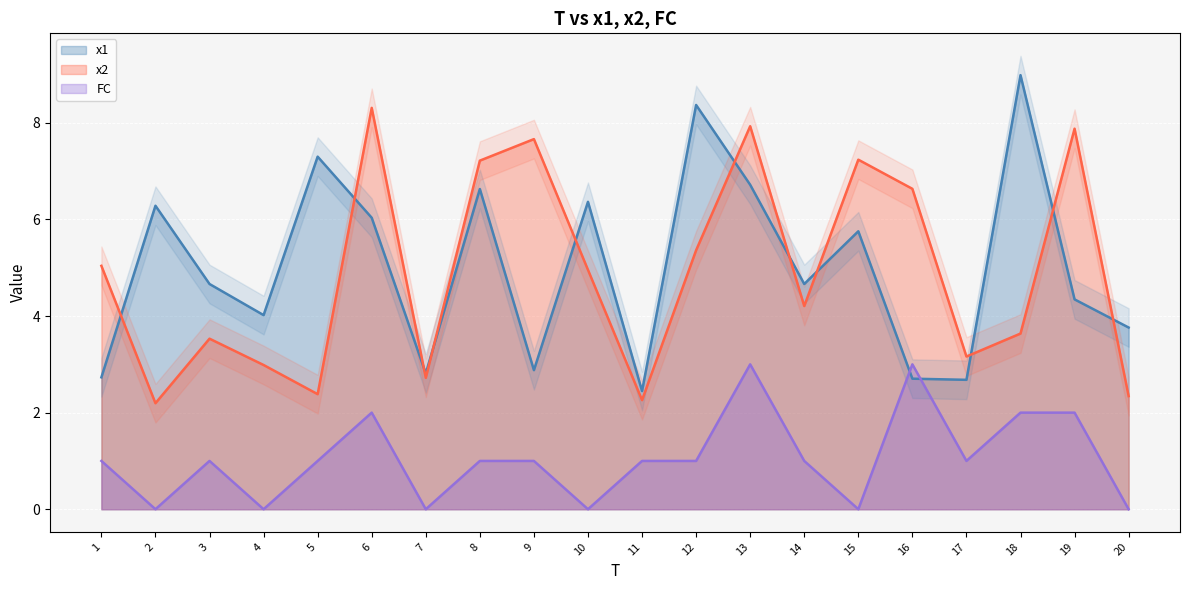

What is the difference between the x2 values at 17 and 7?

0.4